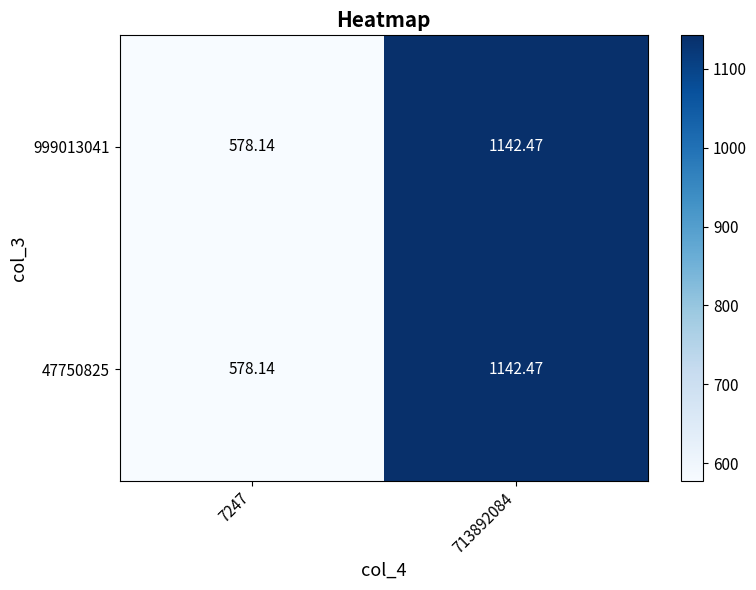

Is it true that 47750825 equals 578.1 at 7247?

True